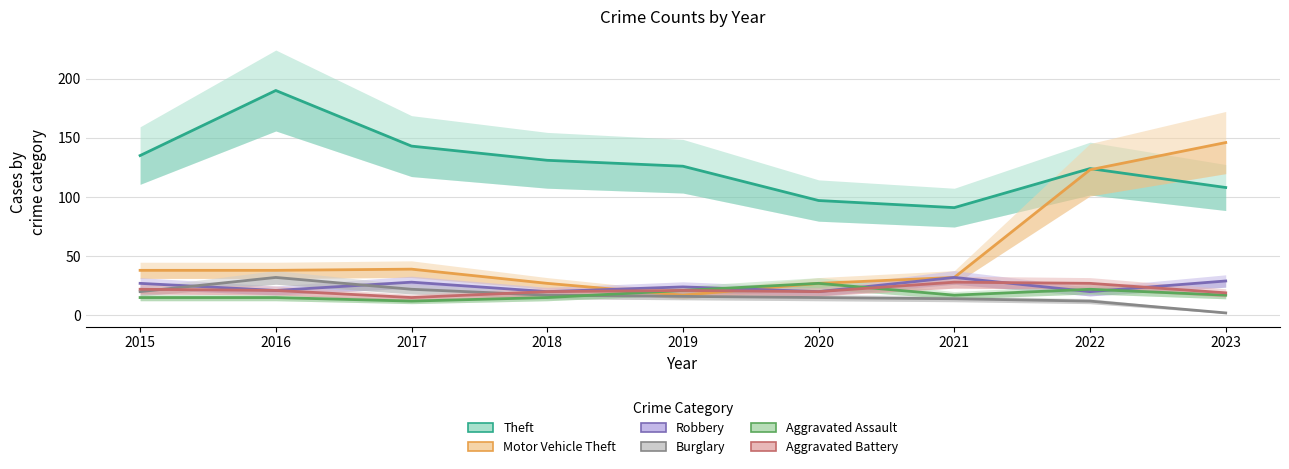

What are all the series names shown in the legend?

Theft, Motor Vehicle Theft, Robbery, Burglary, Aggravated Assault, Aggravated Battery